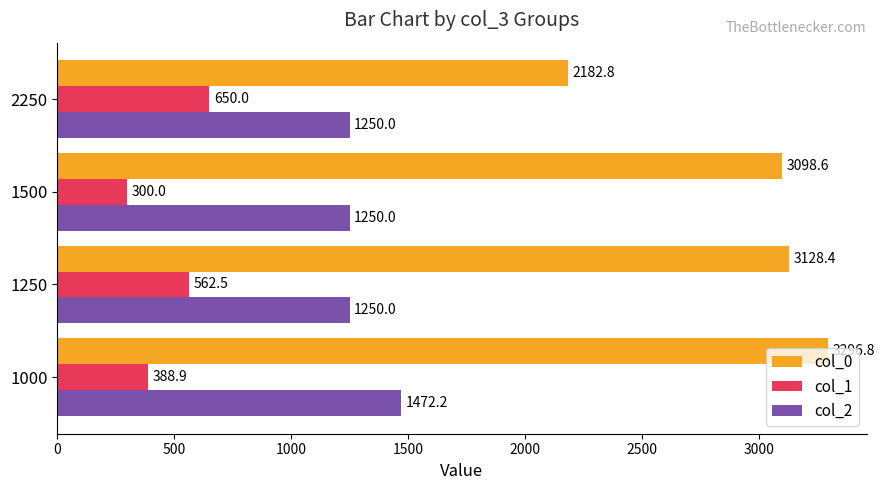

Which series changed the most between 1500 and 2250?

col_0